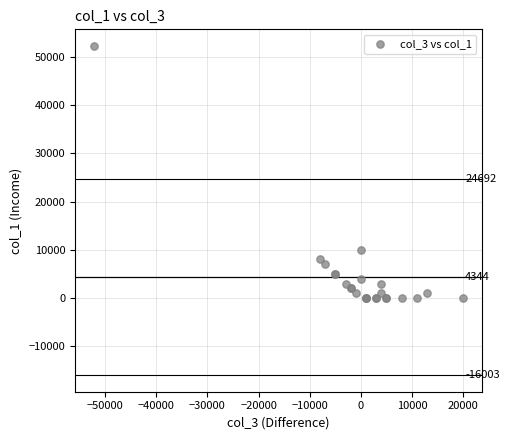

What Y value in the scatter plot is closest to 26132?

10000